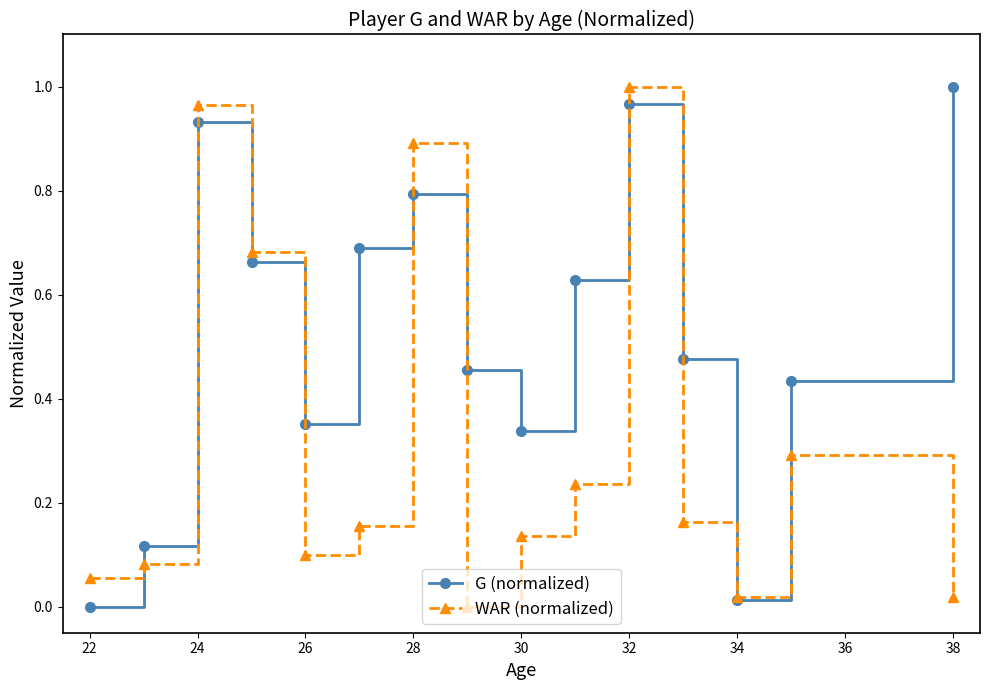

True or false: WAR (normalized) has more than 1 interior local peaks.

True